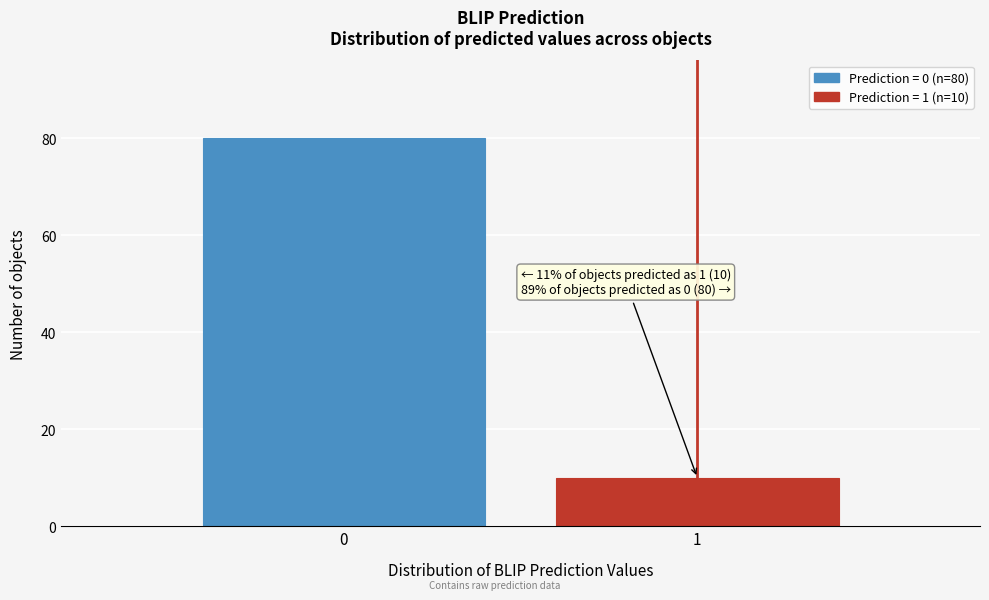

Reading left to right, what are all the values shown in this chart?

0=80	1=10